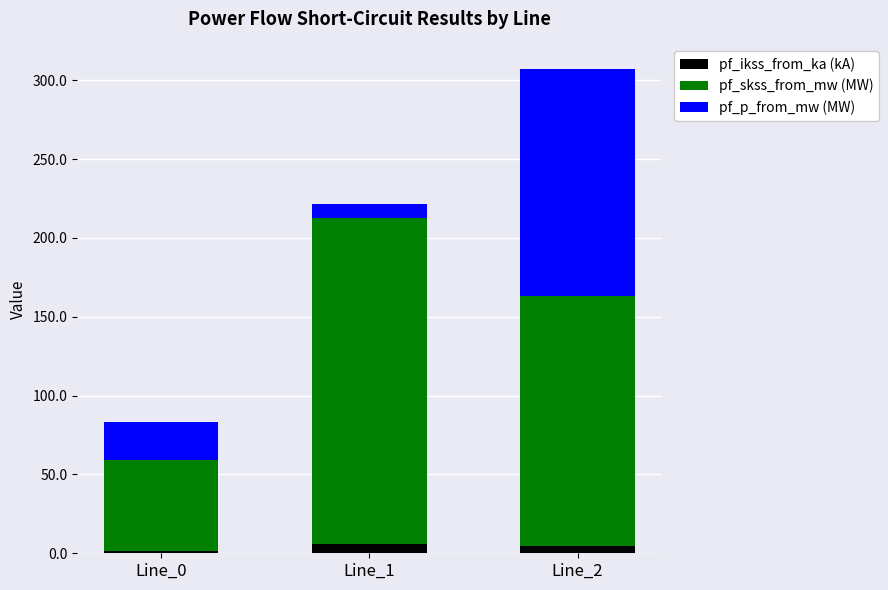

What is the sum of all pf_ikss_from_ka (kA) values?

12.2